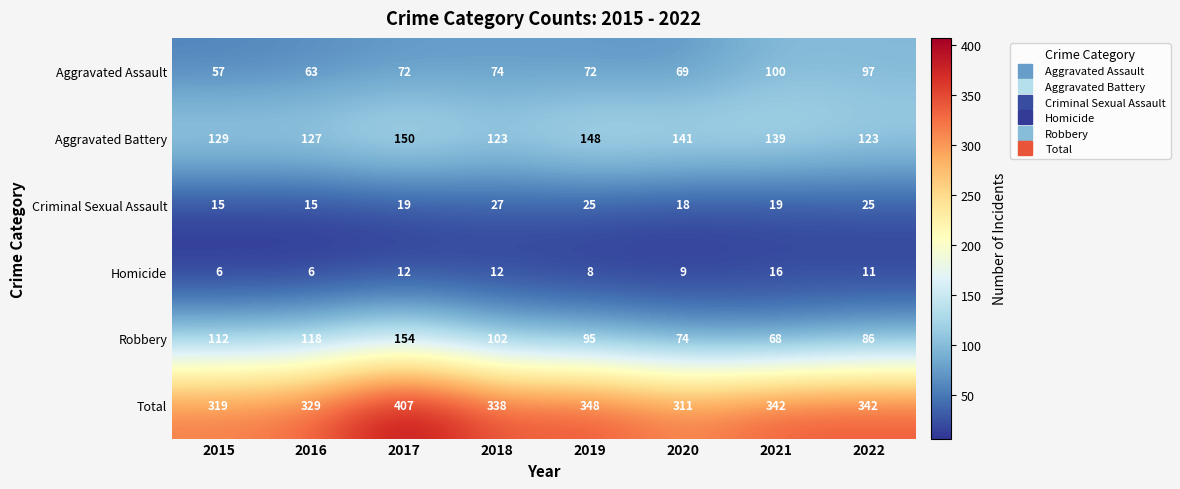

What is the maximum value shown in the chart?

407